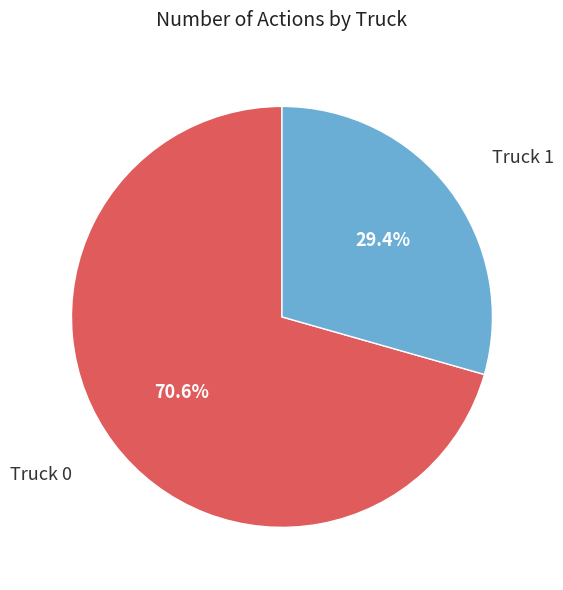

Rank the categories by value from highest to lowest.

Truck 0, Truck 1